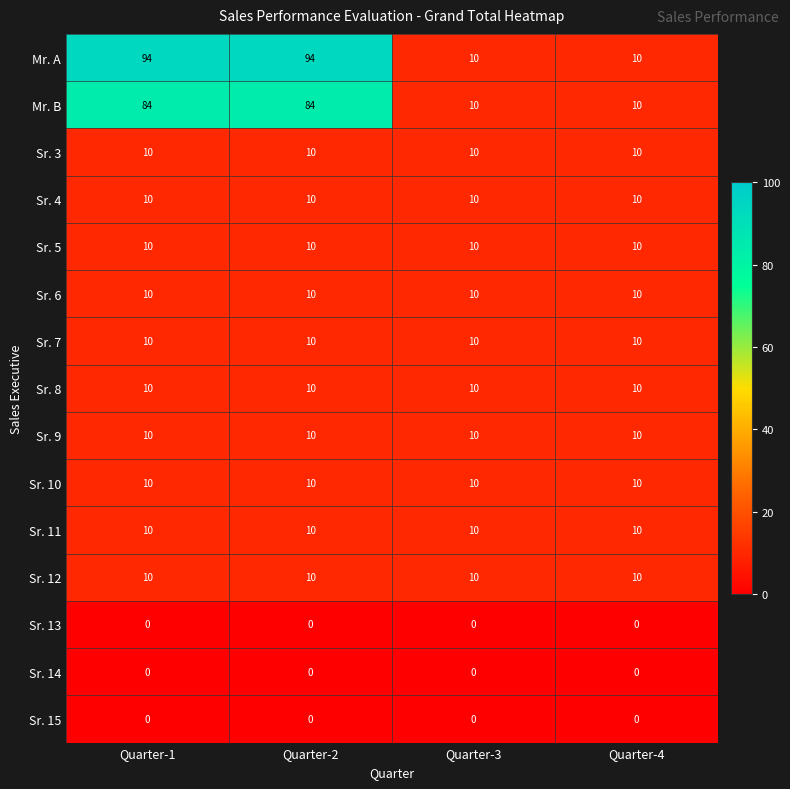

What is the average value of the Sr. 5 series?

10